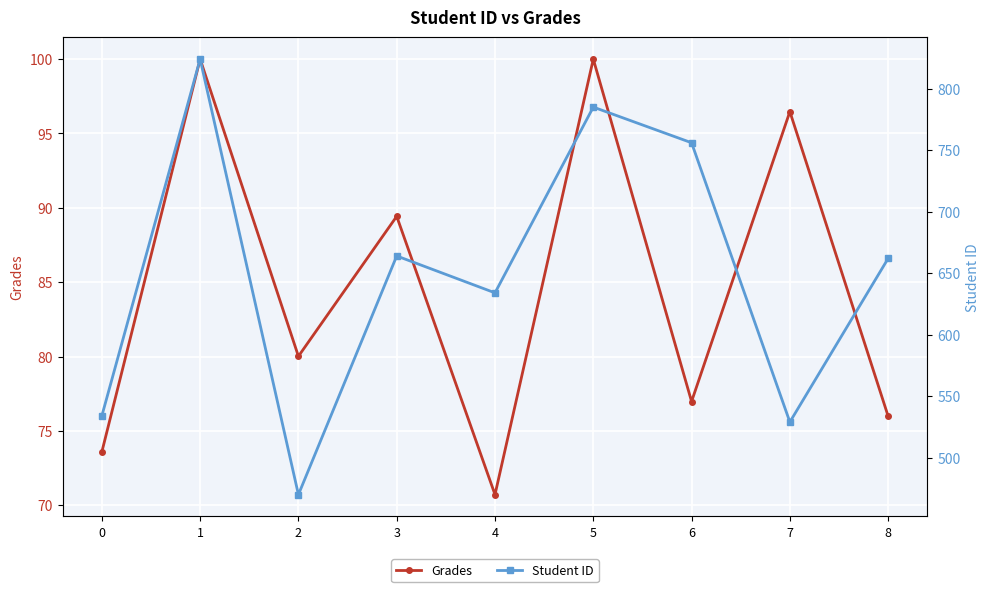

Reading left to right, extract all data points from this chart.

Grades: 73.6	100.0	80.0	89.4	70.7	100.0	77.0	96.5	76.0
Student ID: 534.0	824.0	470.0	664.0	634.0	785.0	756.0	529.0	662.0